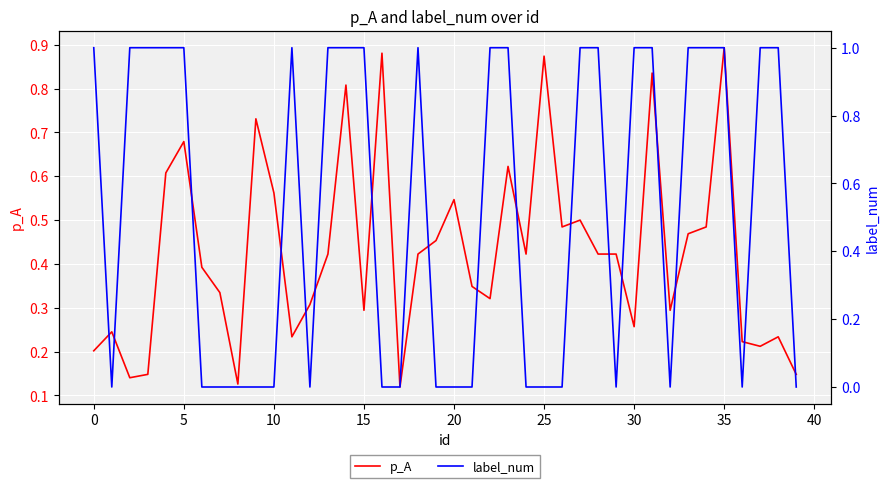

What are all the series names shown in the legend?

p_A, label_num